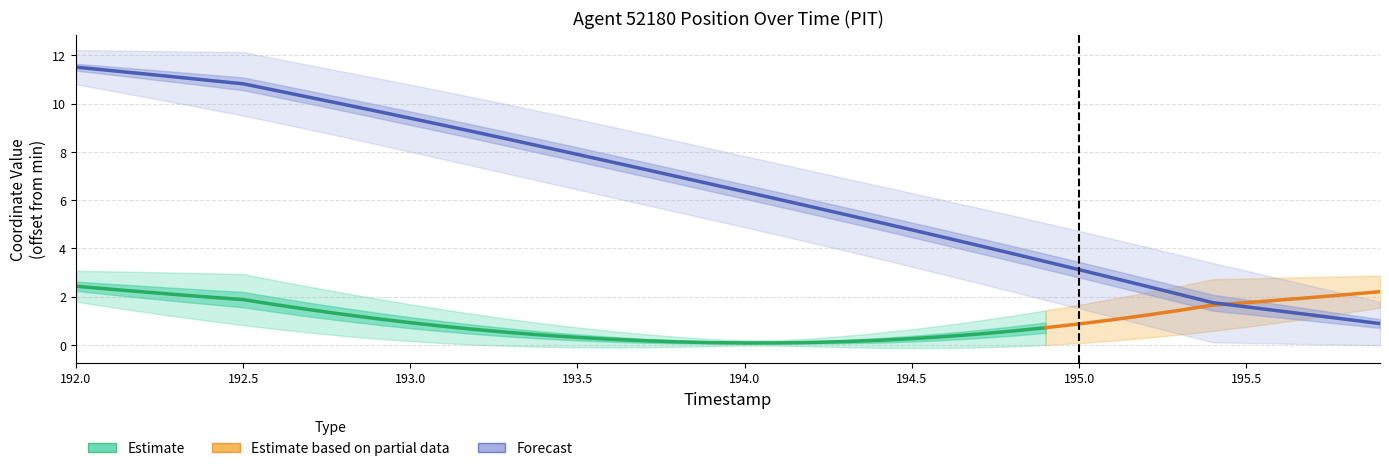

Does the chart display data point markers on the line(s)?

No